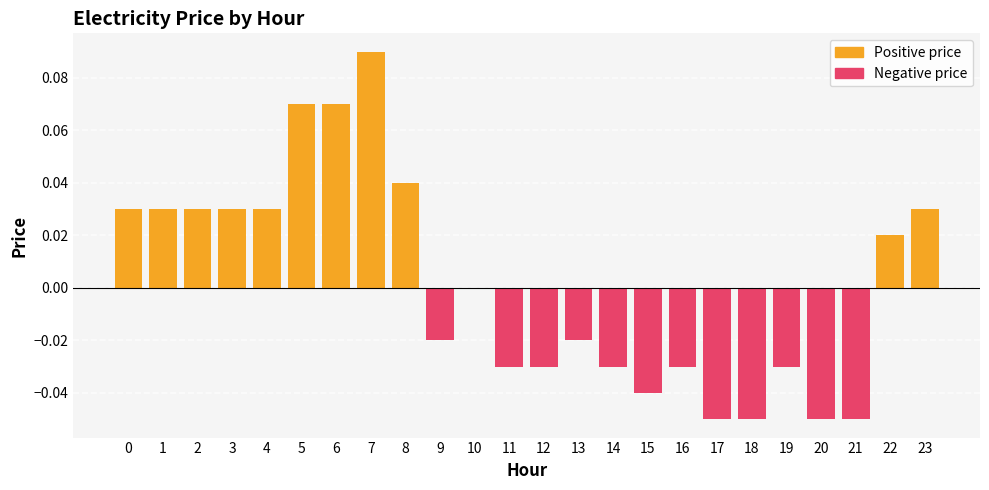

How many bars are there in total?

24